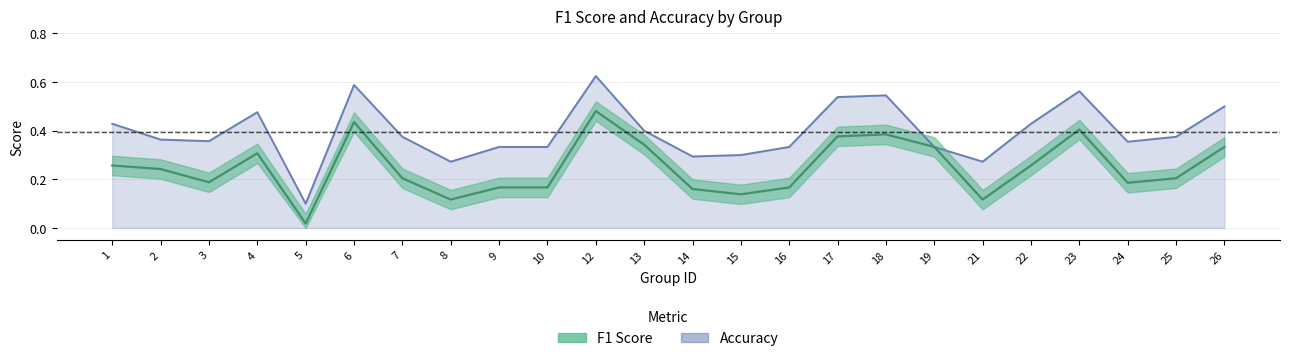

Which series changed the most between 22 and 26?

f1